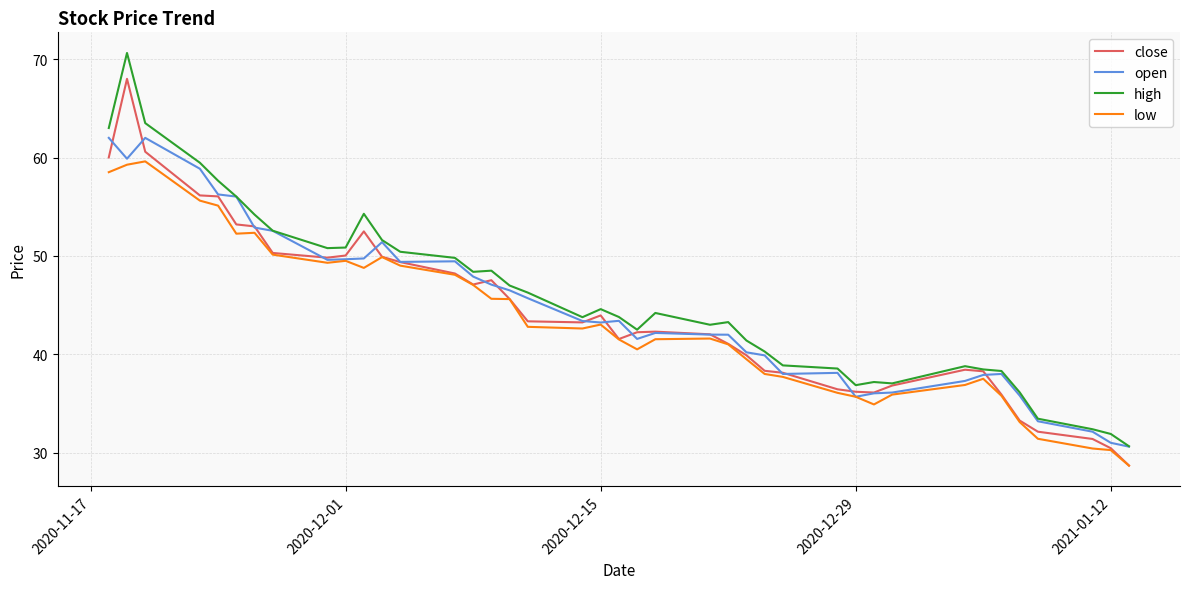

What is the sum of all open values?

1784.5